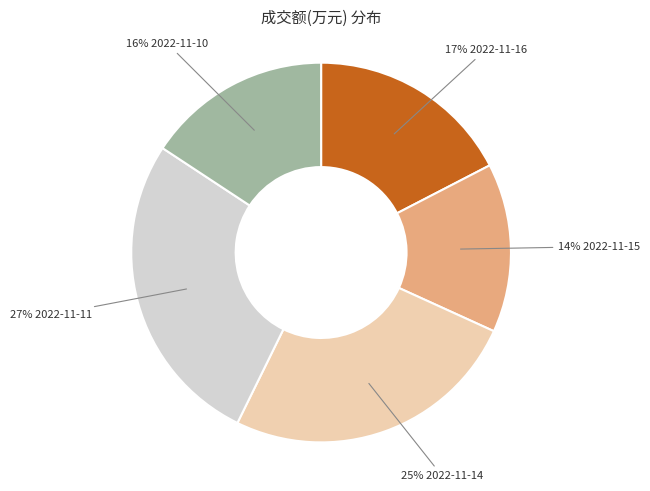

Is there any slice that represents more than half of the pie?

No